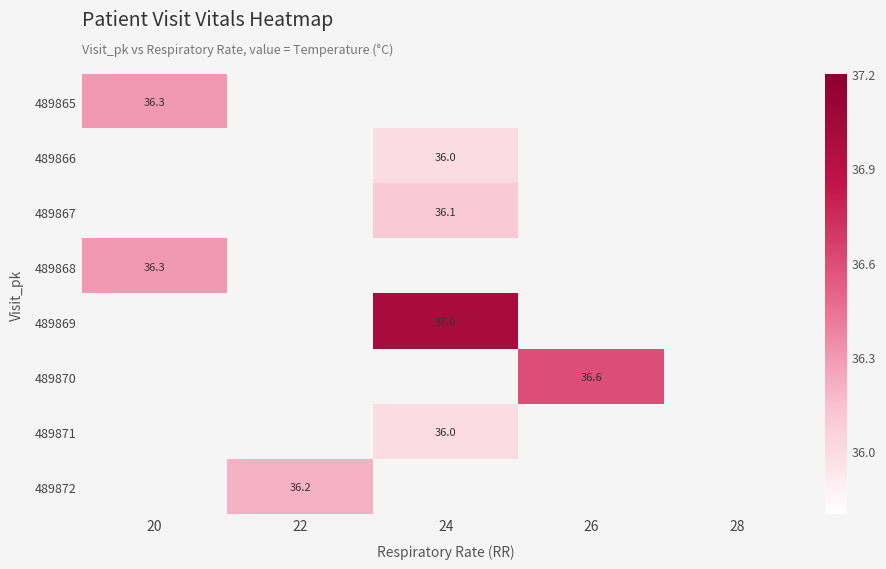

At how many categories does at least one series exceed 36?

4